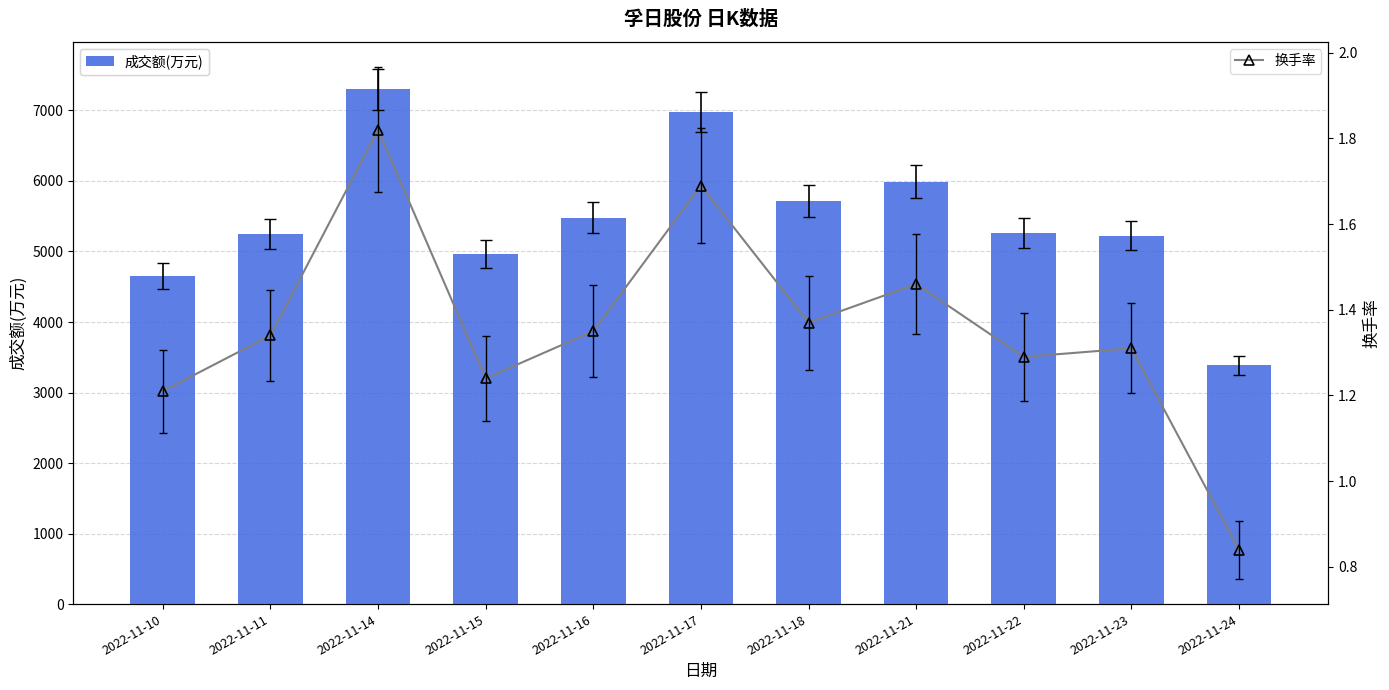

Reading right to left, list all the values displayed in this chart.

成交额(万元): 2022-11-24=3389.0	2022-11-23=5226.0	2022-11-22=5264.0	2022-11-21=5992.0	2022-11-18=5721.0	2022-11-17=6977.0	2022-11-16=5480.0	2022-11-15=4966.0	2022-11-14=7301.0	2022-11-11=5246.0	2022-11-10=4653.0
换手率: 2022-11-24=0.8	2022-11-23=1.3	2022-11-22=1.3	2022-11-21=1.5	2022-11-18=1.4	2022-11-17=1.7	2022-11-16=1.4	2022-11-15=1.2	2022-11-14=1.8	2022-11-11=1.3	2022-11-10=1.2